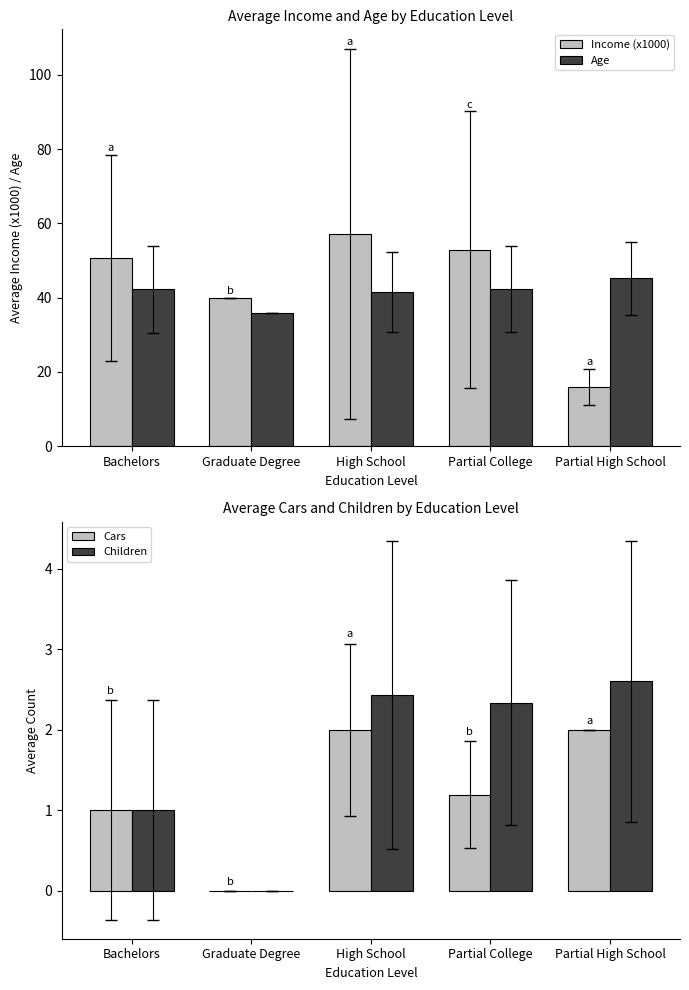

What is the difference between the Children values at Partial High School and Bachelors?

1.6